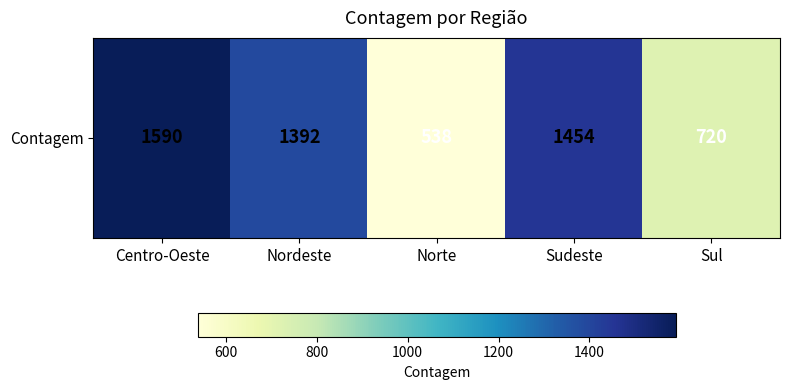

How many data points are less than 1392?

2